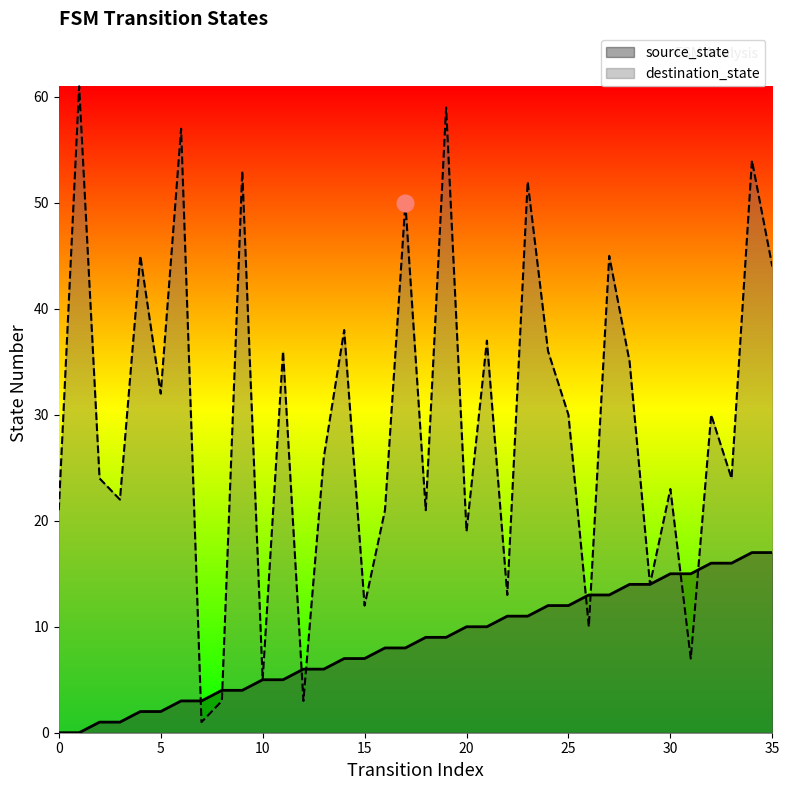

True or false: source_state has more than 0 points higher than both neighbors.

False